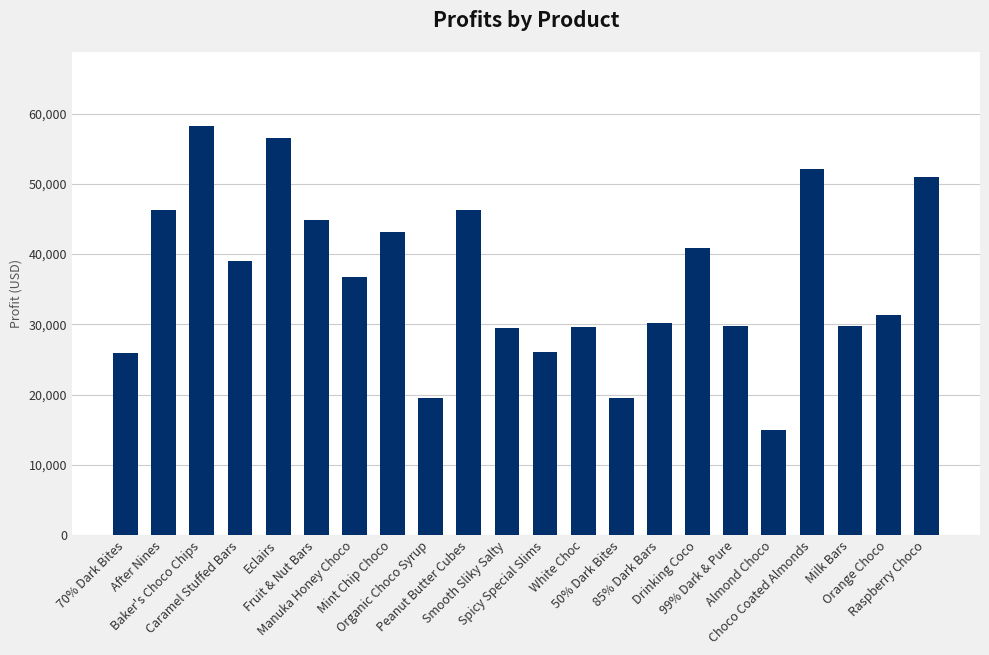

Between Baker's Choco Chips and Caramel Stuffed Bars, which is larger?

Baker's Choco Chips